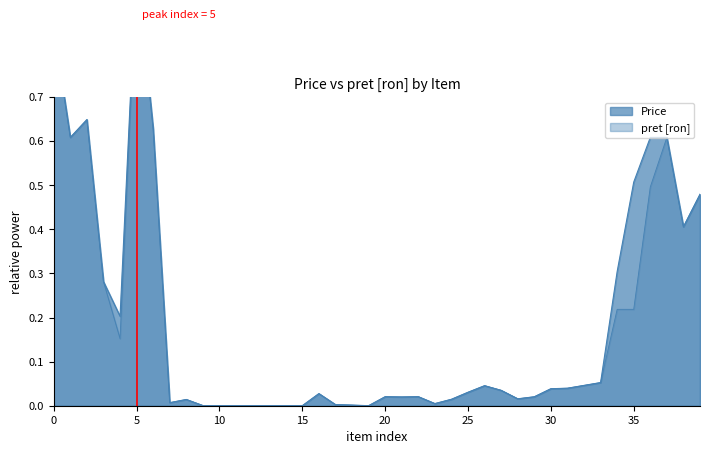

At how many categories does at least one series exceed 0?

40